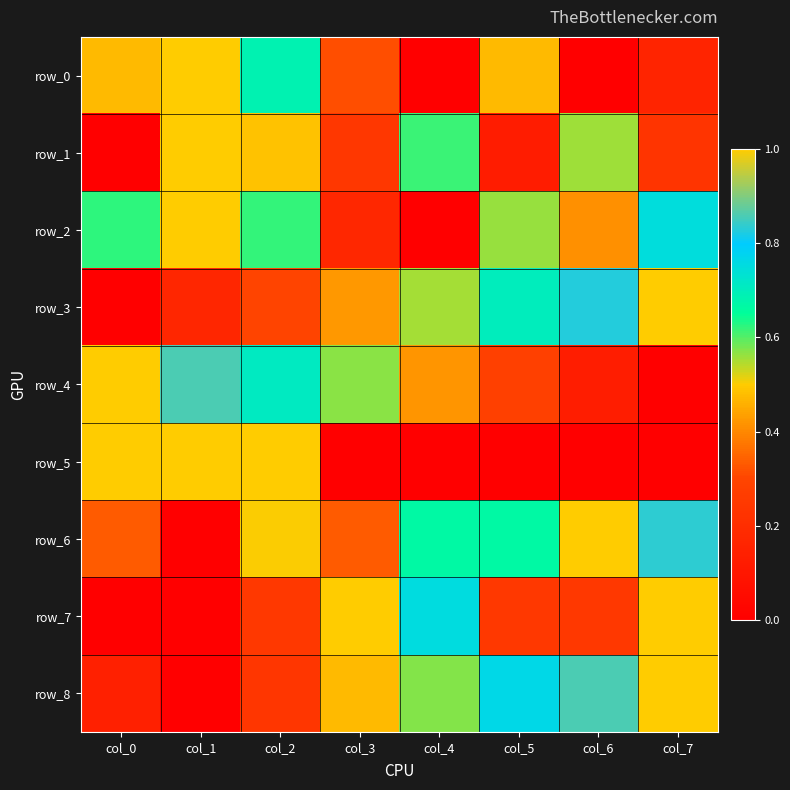

Which category has the highest value across all series?

col_1